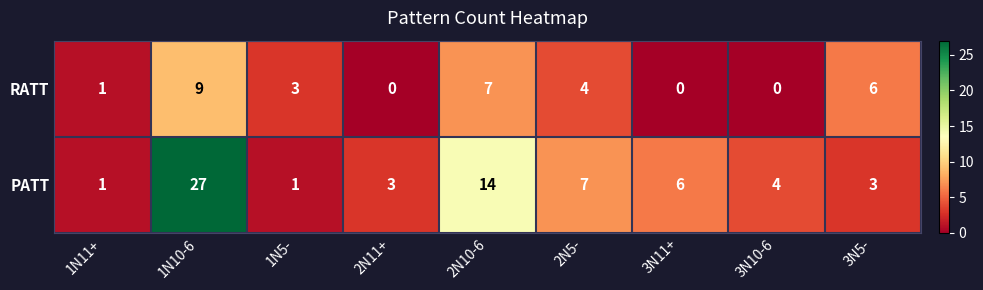

What is the total value across all series at 3N11+?

6